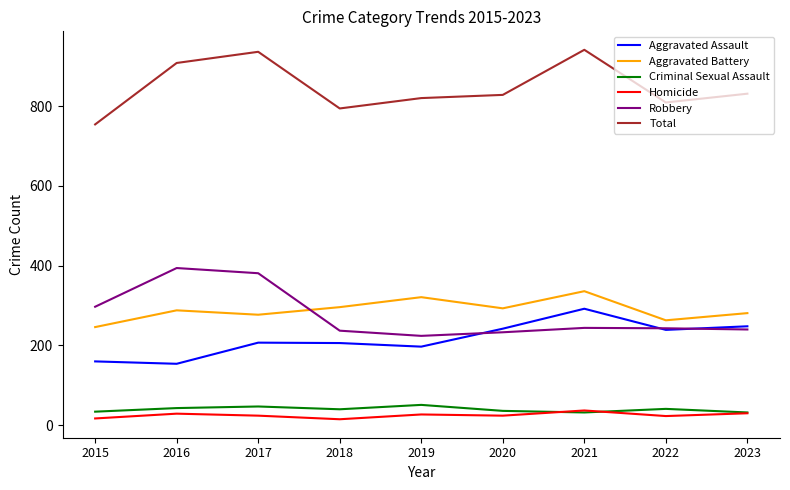

What is the difference between the second highest and minimum values in the Homicide series?

15